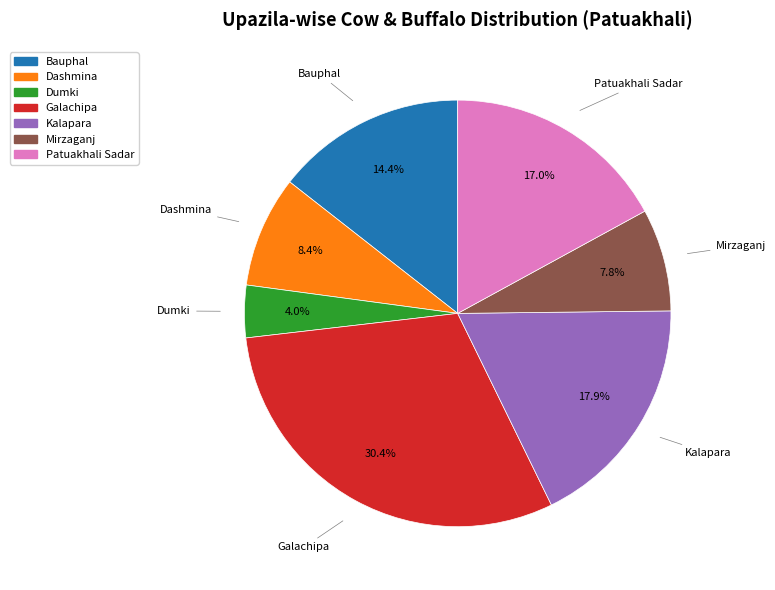

Which slice is the smallest?

Dumki